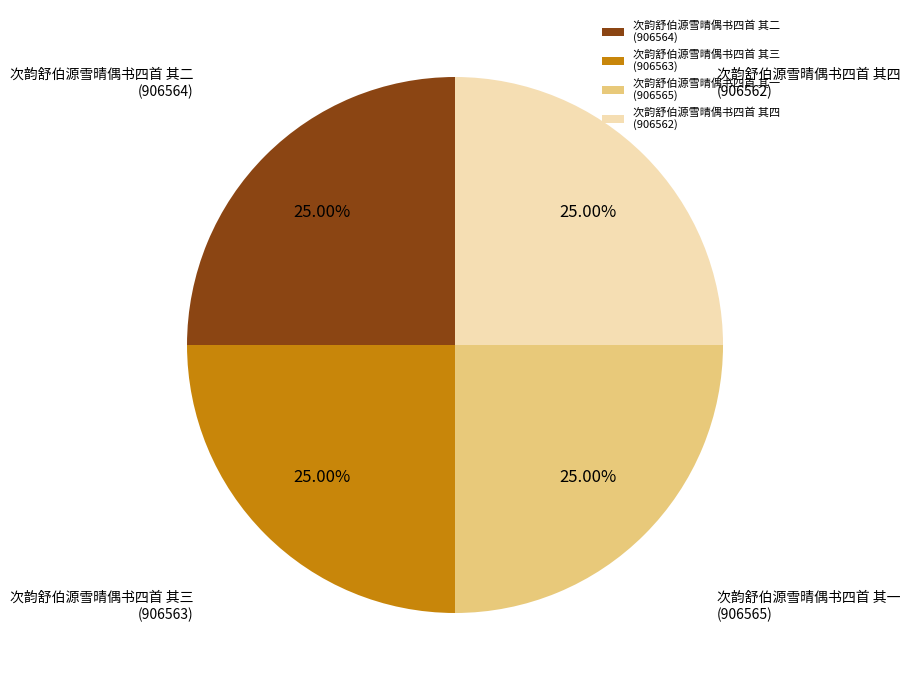

What percentage is the 次韵舒伯源雪晴偶书四首 其四 slice, to the nearest percent?

25%